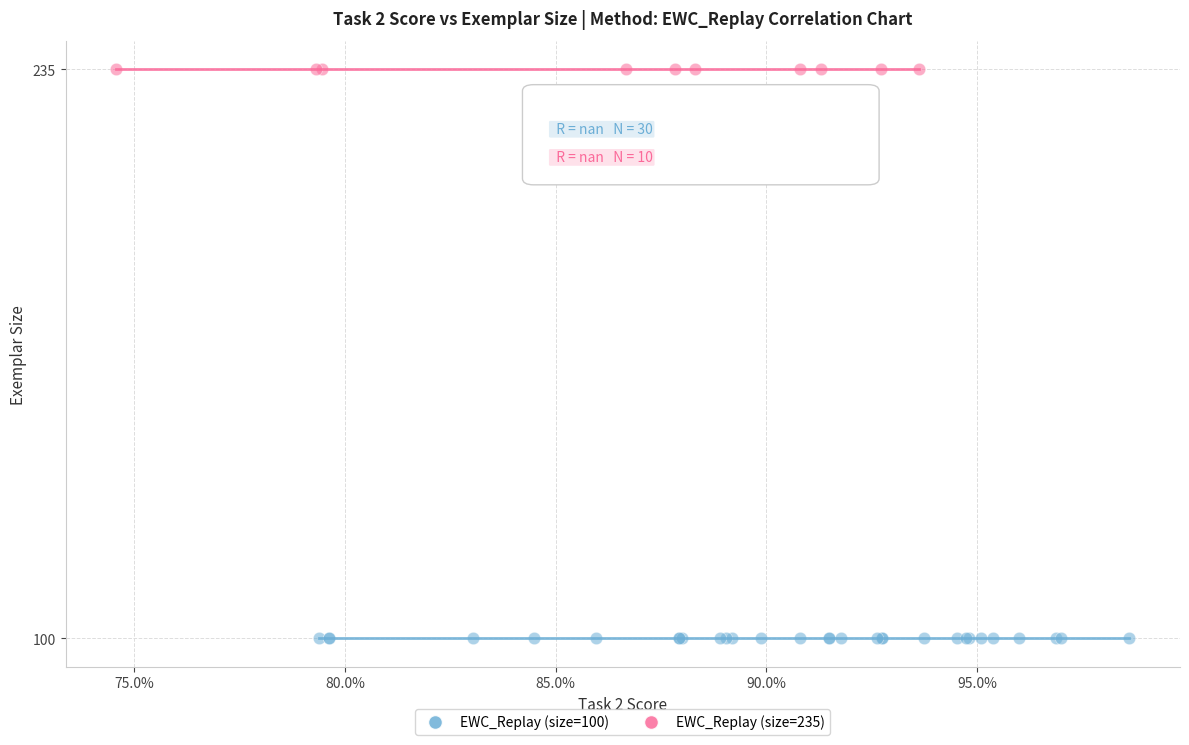

Which series contains the lowest Y value?

EWC_Replay (size=100)